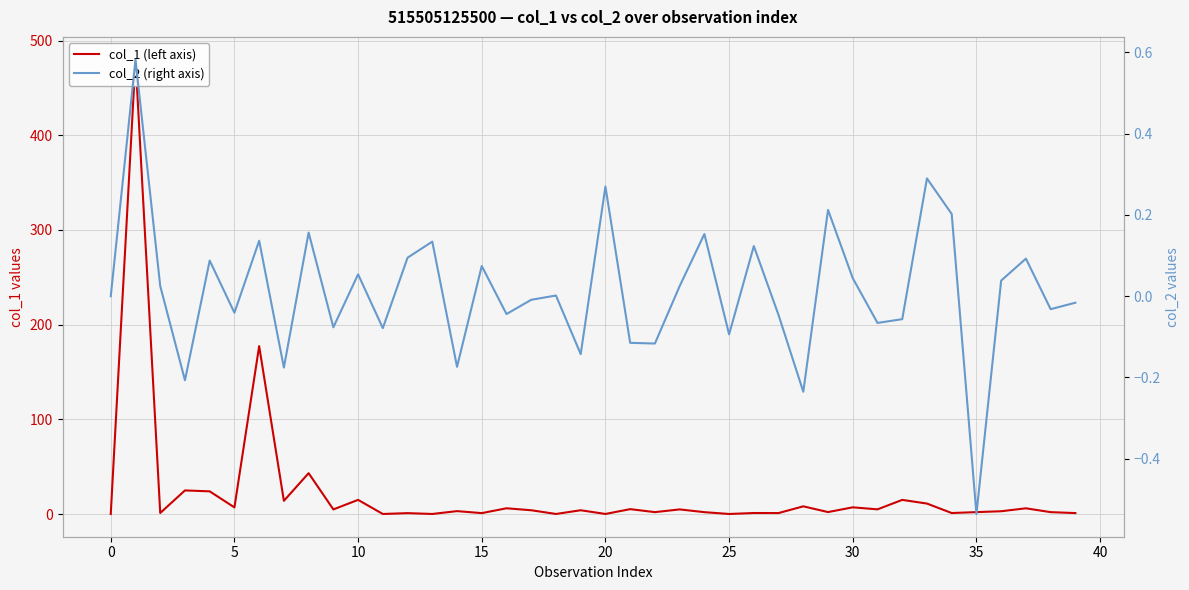

Which series has the widest spread of values?

col_1 (left axis)